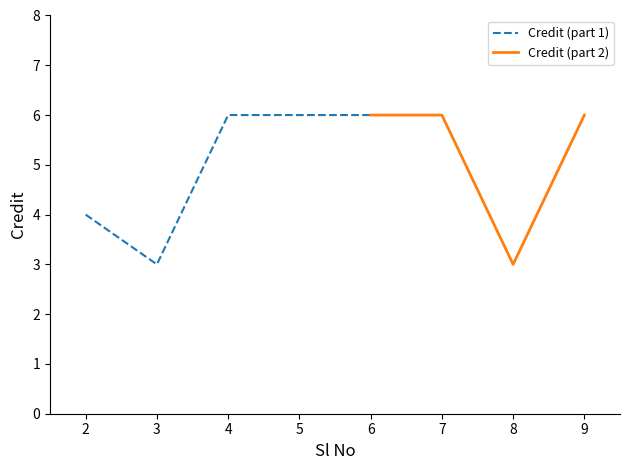

At which category does the chart reach its peak across all series?

4